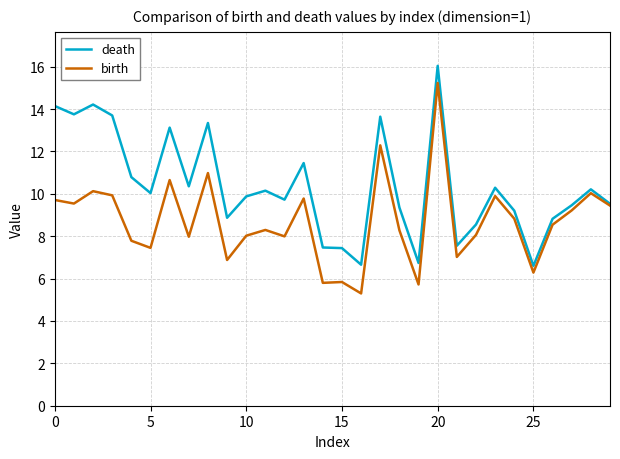

List the series in order of their overall mean, highest first.

death, birth